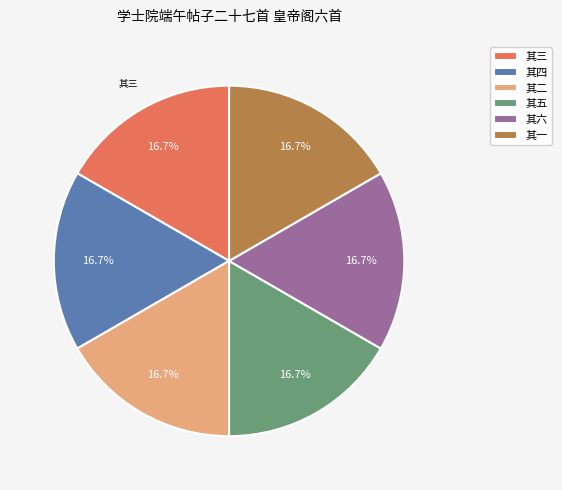

Approximately how many times larger is the value at 其二 compared to 其五?

1.0